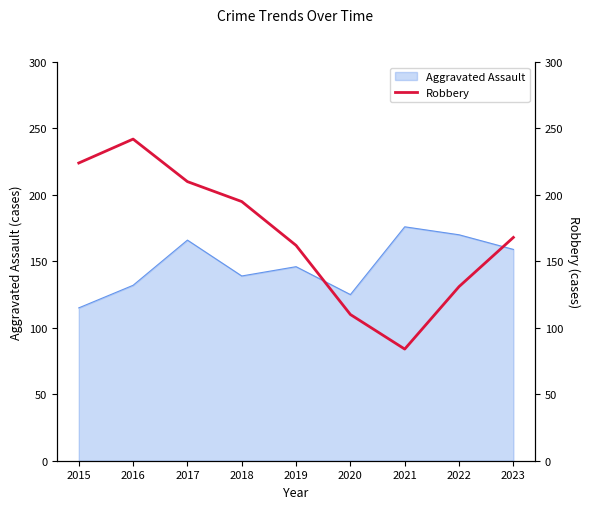

True or false: the data shows 428 at 2016.

False